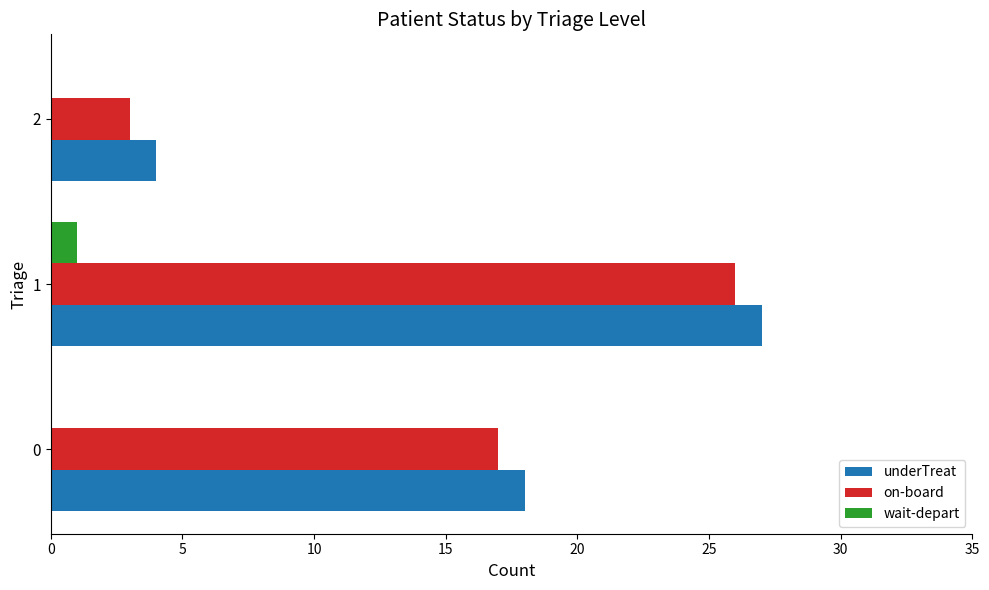

Is the value of underTreat at 1 greater than the value of wait-depart at 0?

Yes